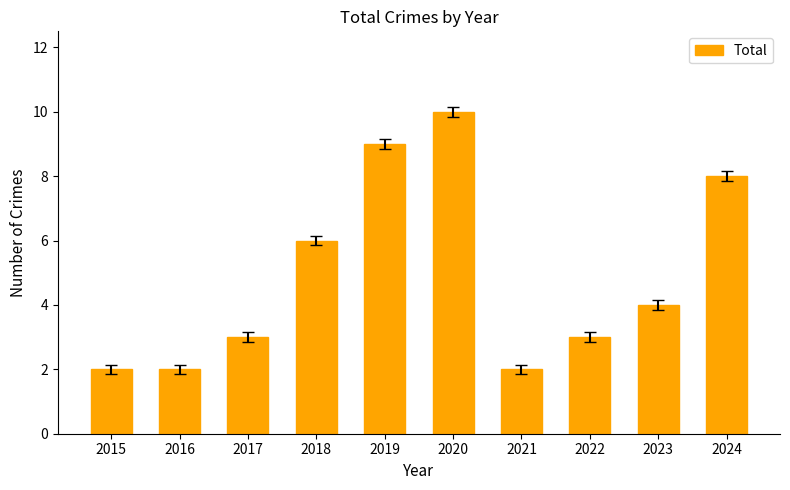

The value at 2017 is 3. True or false?

True